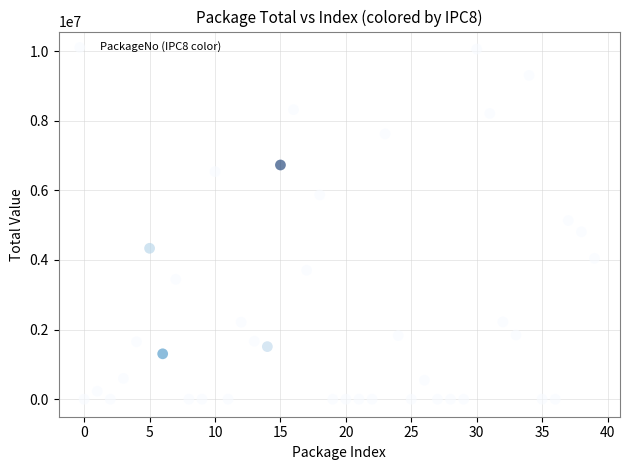

What is the range of Y values (max minus min)?

10059802.9